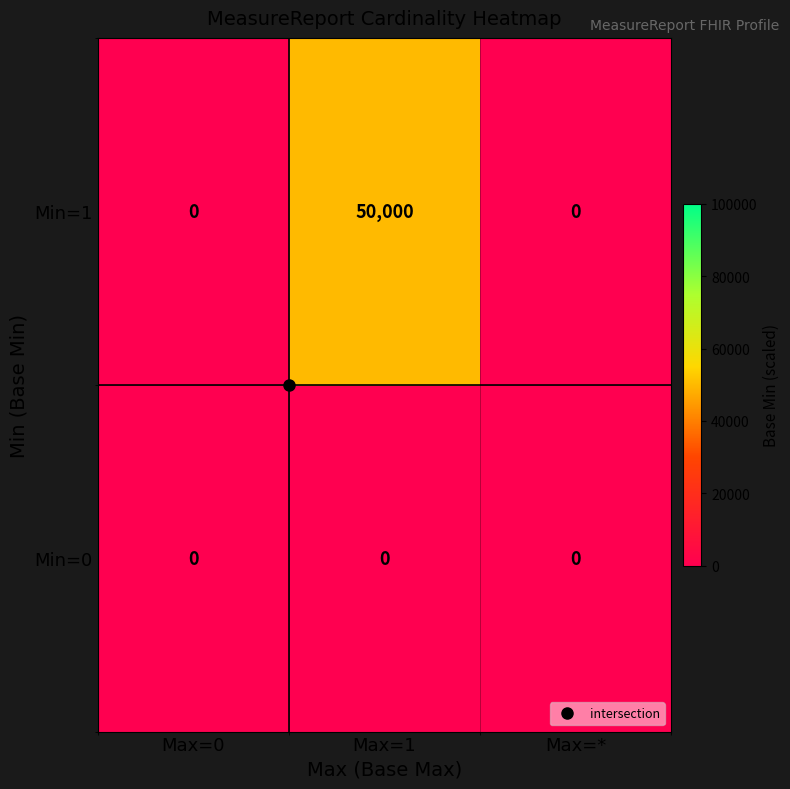

List the series in order of their overall mean, highest first.

Min=1, Min=0